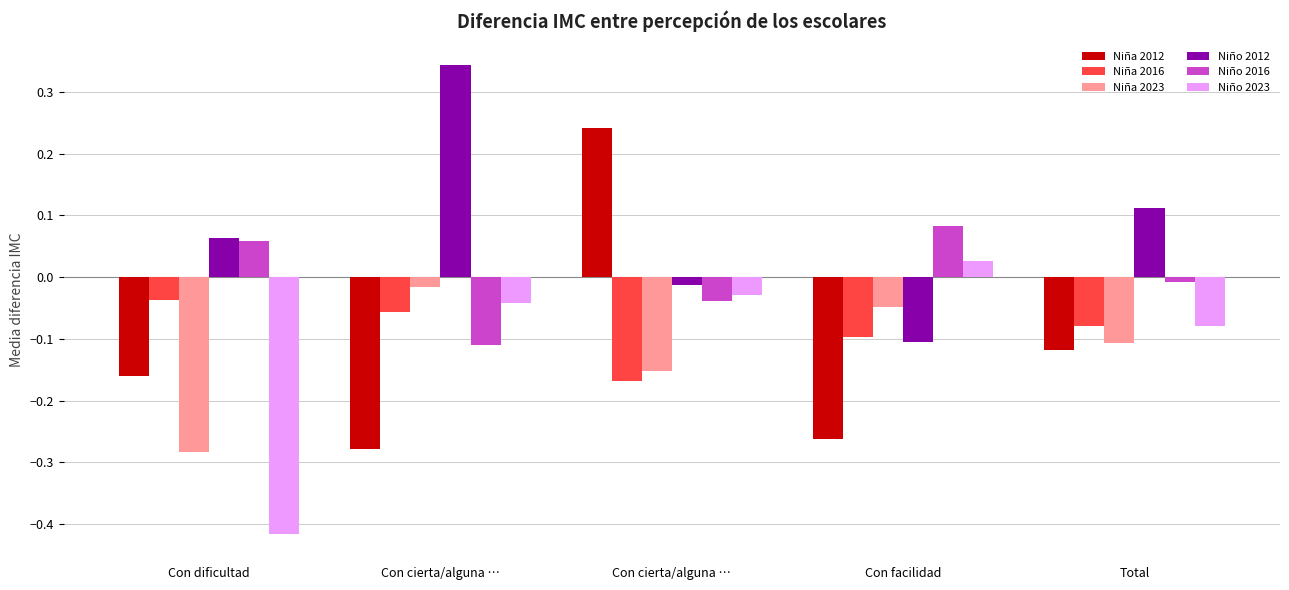

True or false: Niño 2012 has a value of -0.0 at Con facilidad.

False